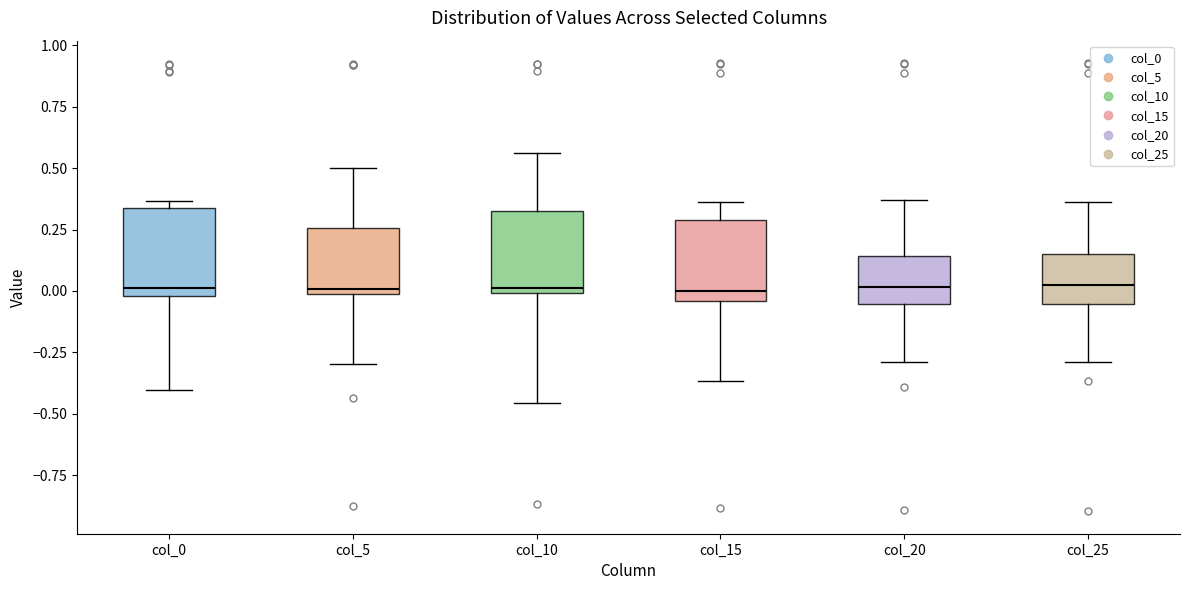

Reading left to right, transcribe this box plot: for each box, give where its median line is, the range the box spans, and where its two whiskers end, as read against the y-axis. The values are not printed on the chart, so give them approximately, as read against the axis.

col_0: median 0.00 (just above the box's lower edge), box 0.00 to 0.35, whiskers -0.40 to 0.35 (just above the box's upper edge)
col_5: median 0.00 (just above the box's lower edge), box 0.00 to 0.25, whiskers -0.30 to 0.50
col_10: median 0.00 (just above the box's lower edge), box 0.00 to 0.35, whiskers -0.45 to 0.55
col_15: median 0.00, box -0.05 to 0.30, whiskers -0.35 to 0.35
col_20: median 0.00, box -0.05 to 0.15, whiskers -0.30 to 0.35
col_25: median 0.05, box -0.05 to 0.15, whiskers -0.30 to 0.35